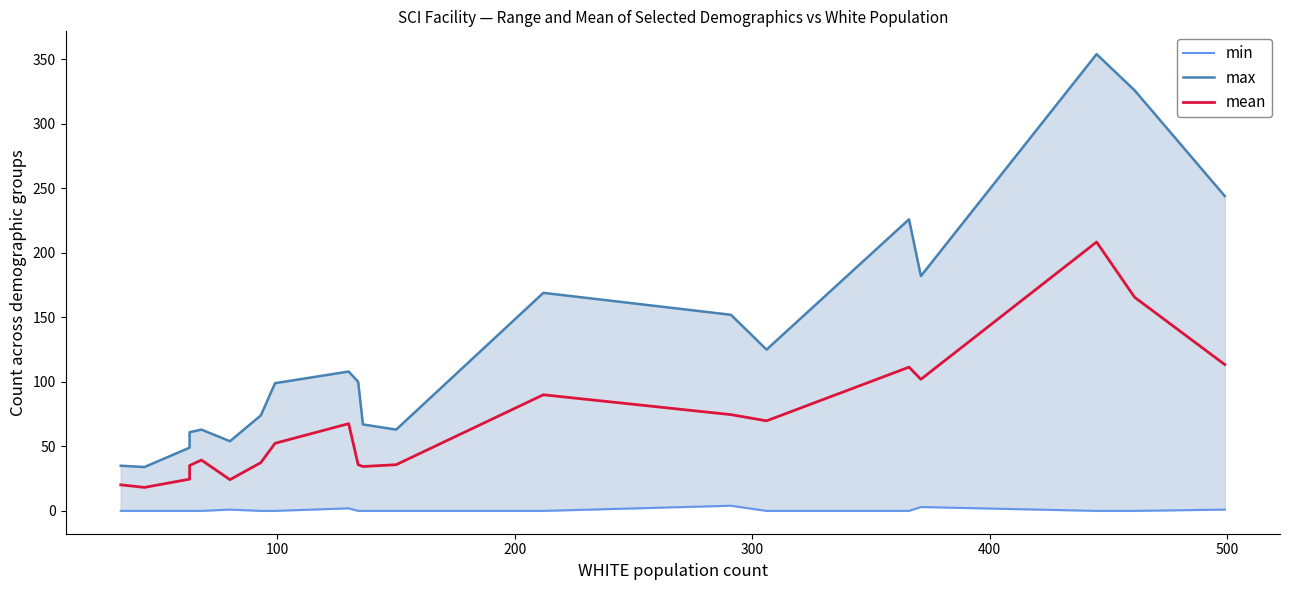

What is the highest value of the mean series?

208.4